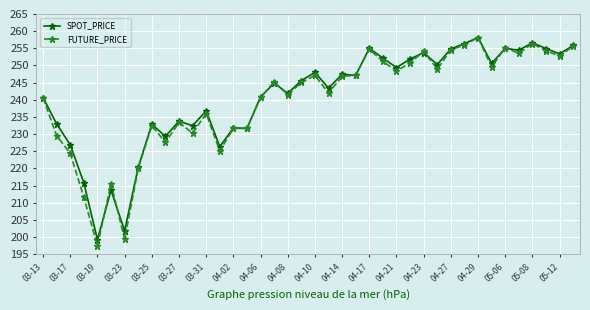

True or false: FUTURE_PRICE has more than 2 points higher than both neighbors.

True